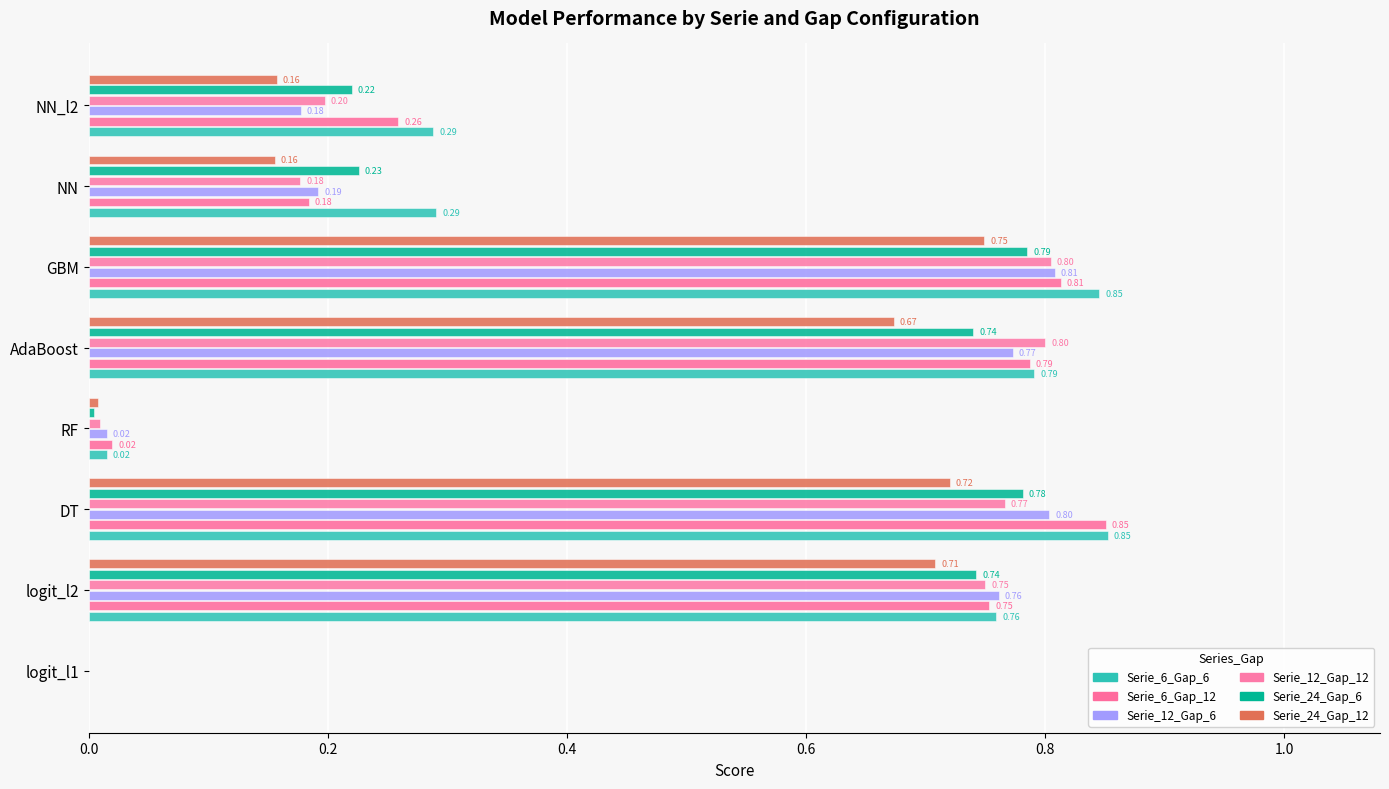

How many values in Serie_12_Gap_12 are above zero?

7